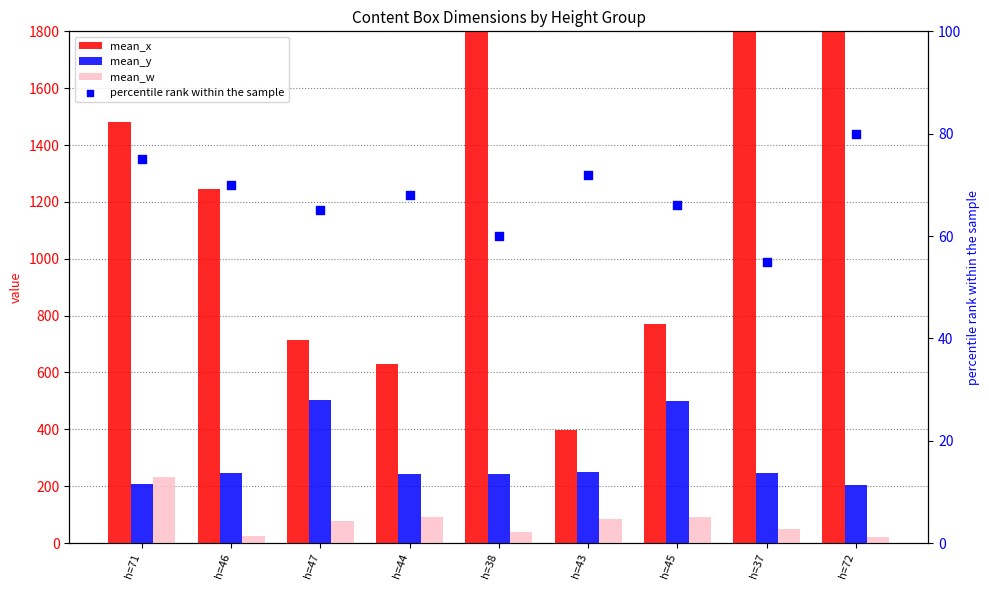

What is the total value across all series at h=71?

1996.0